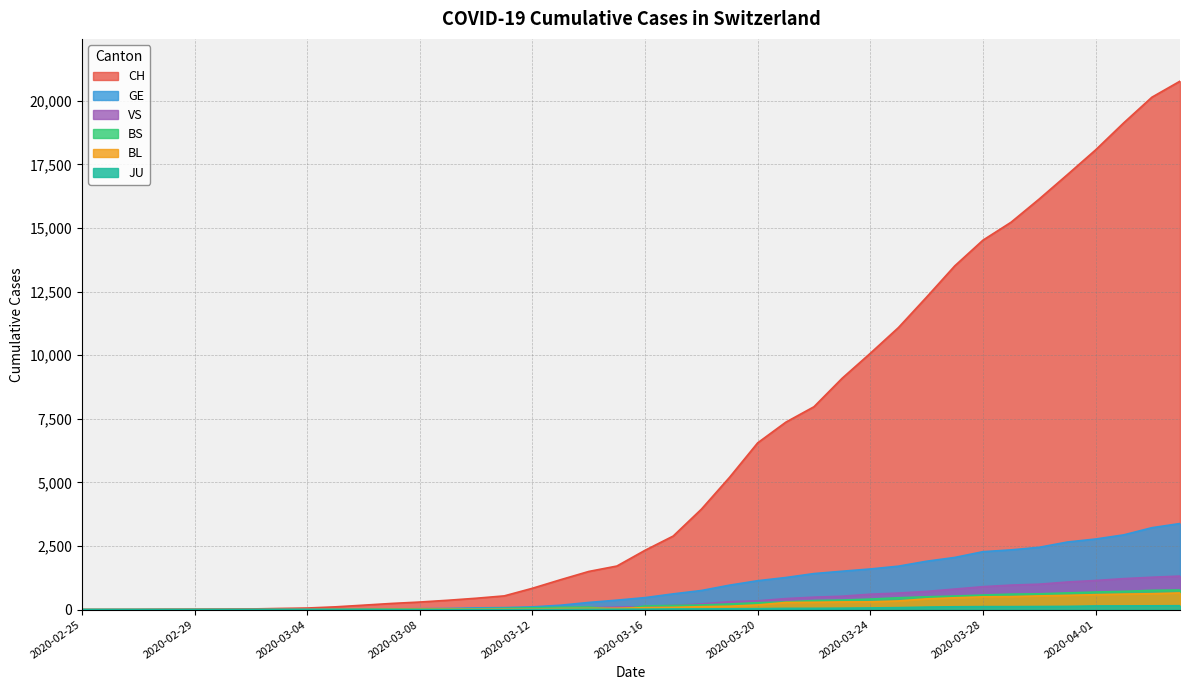

True or false: GE and BL cross at least once.

False